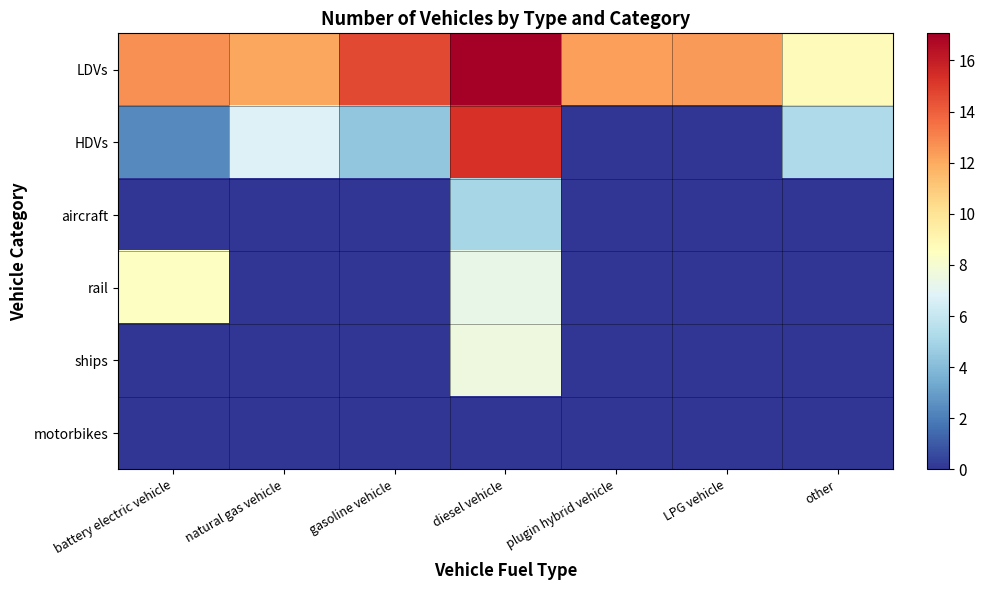

Reading right to left, transcribe all the data shown in this chart.

LDVs: other=8.7	LPG vehicle=12.5	plugin hybrid vehicle=12.3	diesel vehicle=17.1	gasoline vehicle=14.6	natural gas vehicle=12.1	battery electric vehicle=12.7
HDVs: other=5.3	LPG vehicle=0.0	plugin hybrid vehicle=0.0	diesel vehicle=15.3	gasoline vehicle=4.4	natural gas vehicle=6.8	battery electric vehicle=2.4
aircraft: other=0.0	LPG vehicle=0.0	plugin hybrid vehicle=0.0	diesel vehicle=5.0	gasoline vehicle=0.0	natural gas vehicle=0.0	battery electric vehicle=0.0
rail: other=0.0	LPG vehicle=0.0	plugin hybrid vehicle=0.0	diesel vehicle=7.3	gasoline vehicle=0.0	natural gas vehicle=0.0	battery electric vehicle=8.4
ships: other=0.0	LPG vehicle=0.0	plugin hybrid vehicle=0.0	diesel vehicle=7.6	gasoline vehicle=0.0	natural gas vehicle=0.0	battery electric vehicle=0.0
motorbikes: other=0.0	LPG vehicle=0.0	plugin hybrid vehicle=0.0	diesel vehicle=0.0	gasoline vehicle=0.0	natural gas vehicle=0.0	battery electric vehicle=0.0